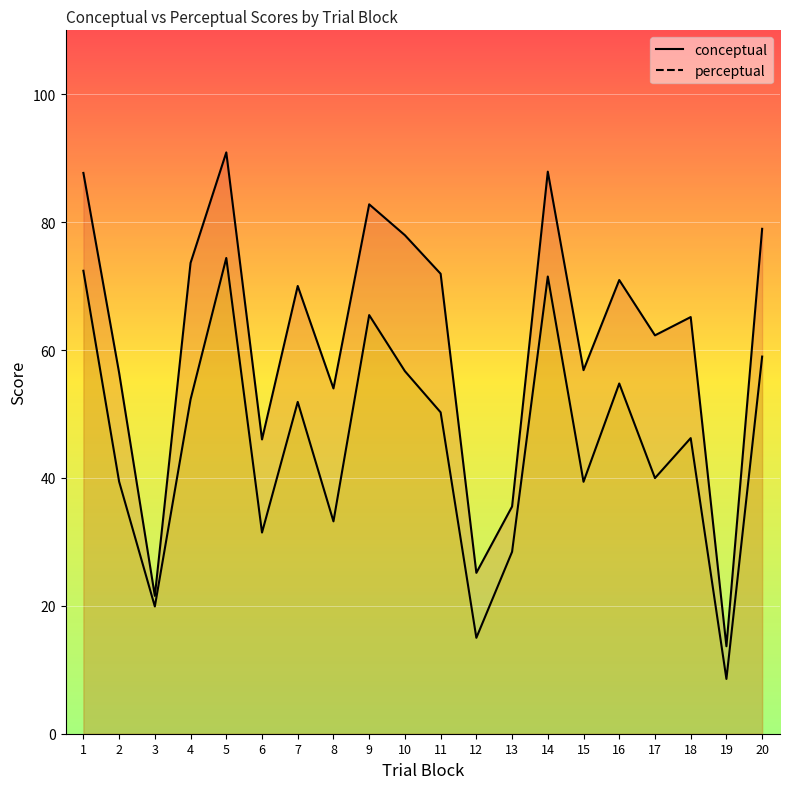

Is it true that perceptual equals 46.4 at 13?

False